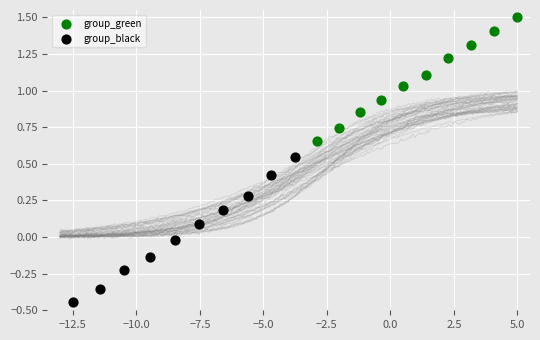

Which series contains the lowest Y value?

group_black